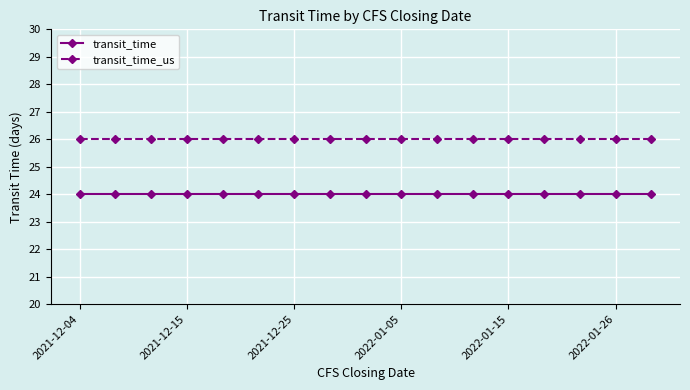

What is the value of the transit_time_us point at the 14th from the left?

26